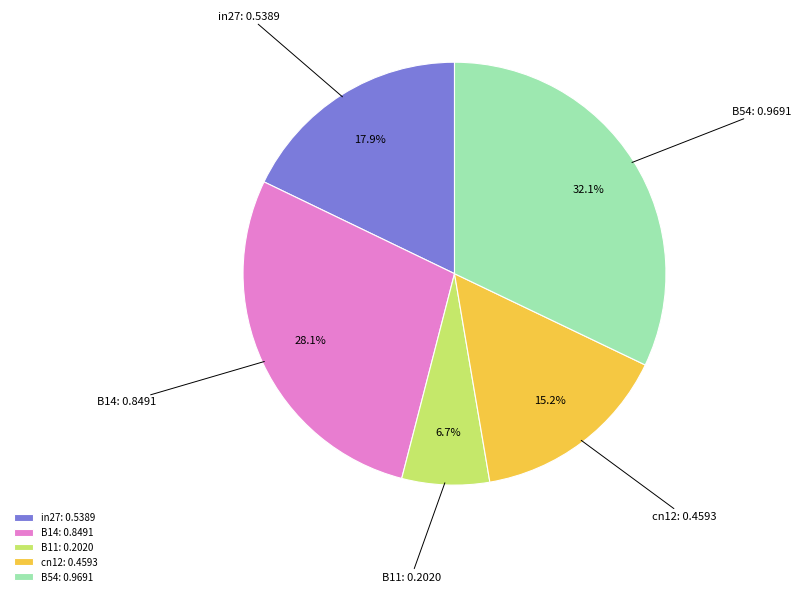

What is the smallest slice in the pie chart?

B11